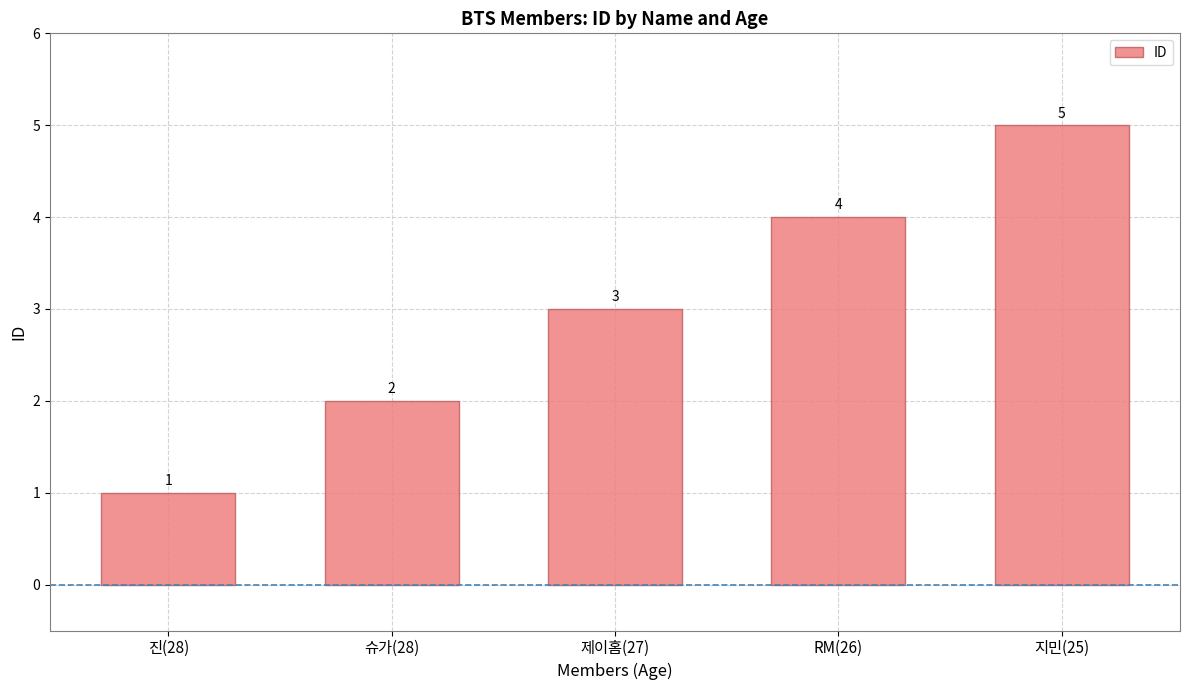

What position from the right is RM(26)?

2